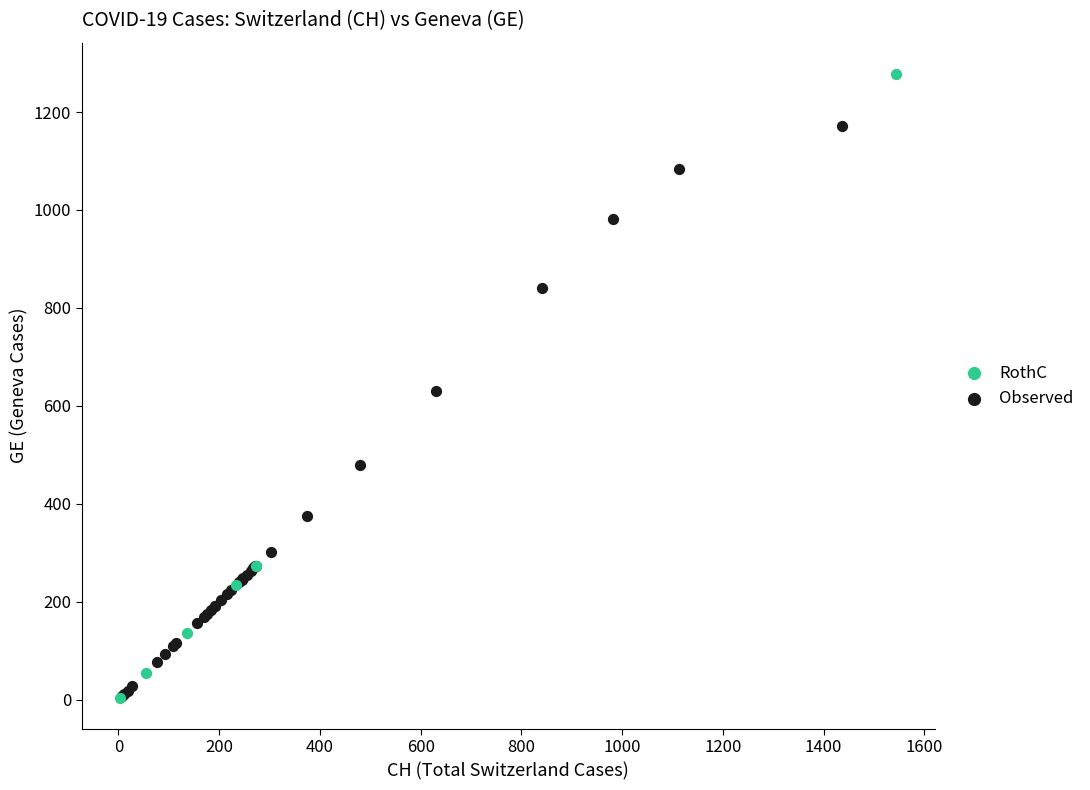

Which series has the widest spread of Y values?

RothC